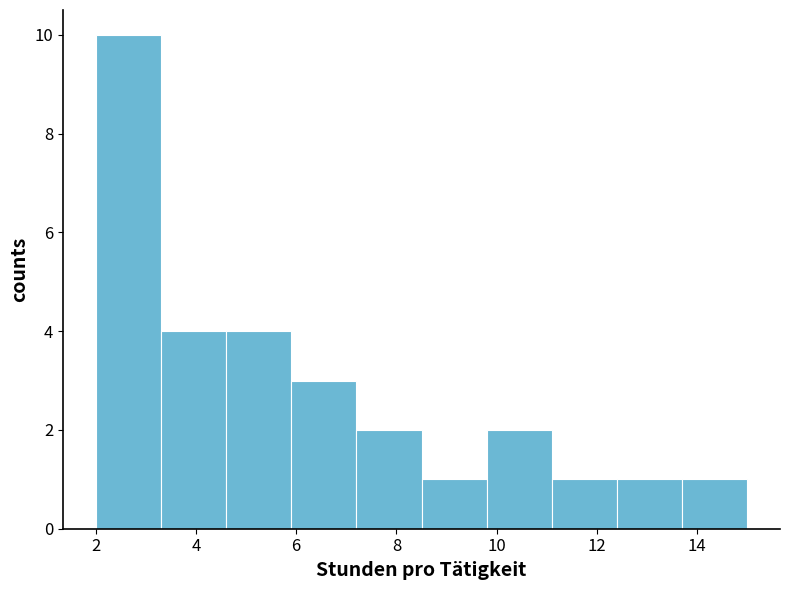

What is the height of the bar covering 12.4 to 13.7 on the x-axis? Neither the bar edges nor the heights are printed on the chart, so give them approximately, as read against the axes.

1